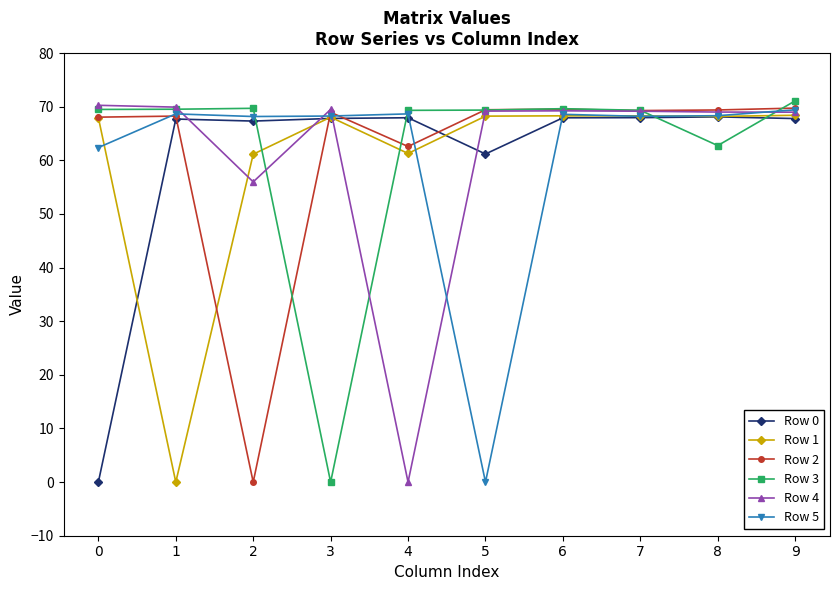

Which series has the widest spread of values?

Row 3